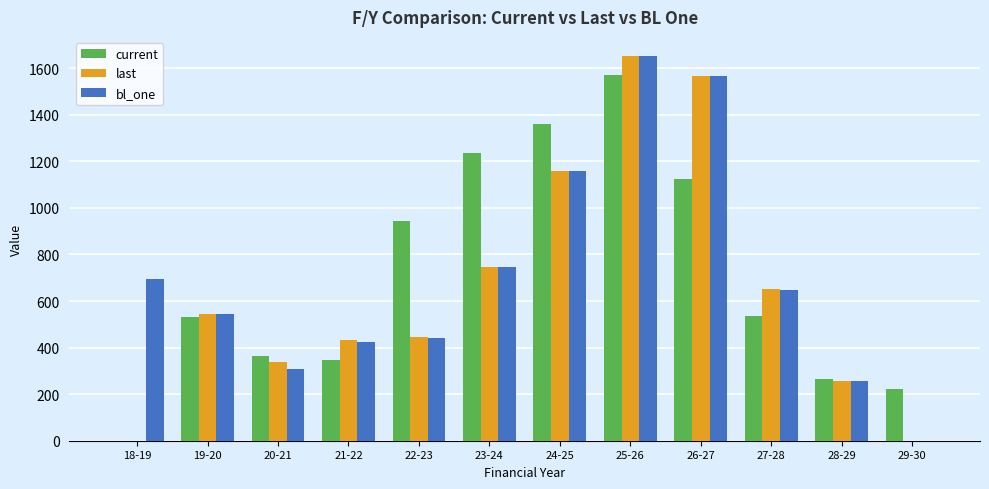

At which label does last first exceed 545?

19-20